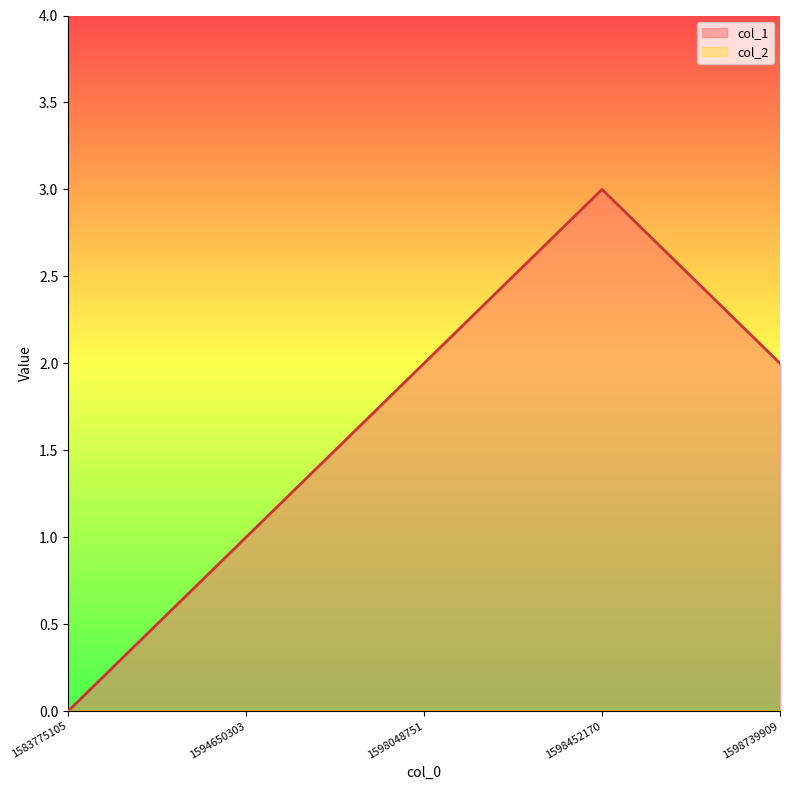

At which label does the data first exceed 2?

1598452170